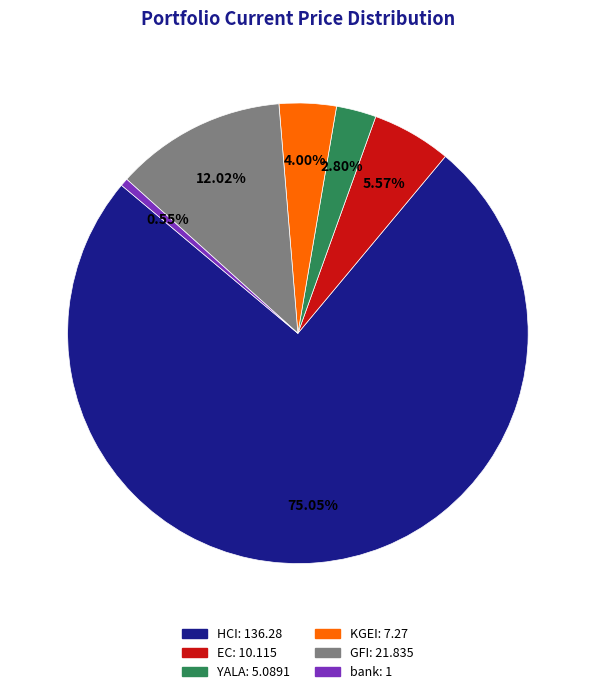

Is it true that YALA is 3% of the pie?

True